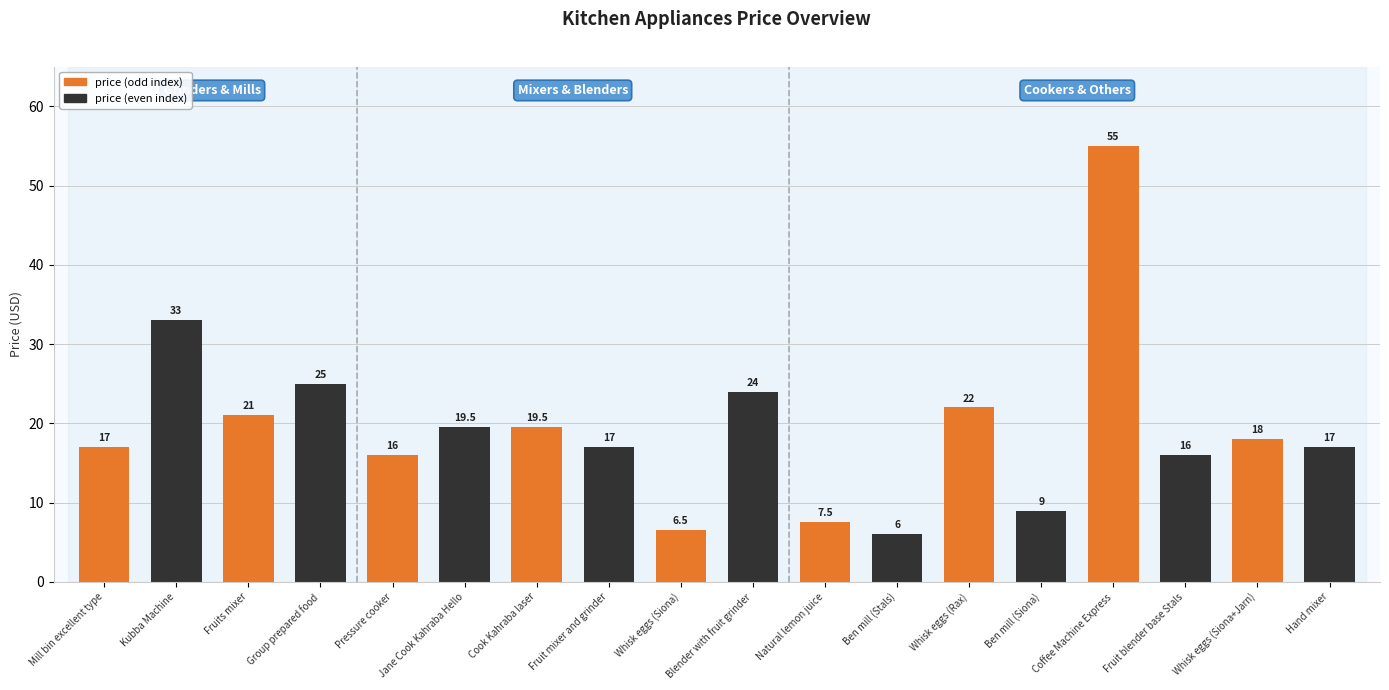

What is the label of the 4th bar from the right?

Coffee Machine Express